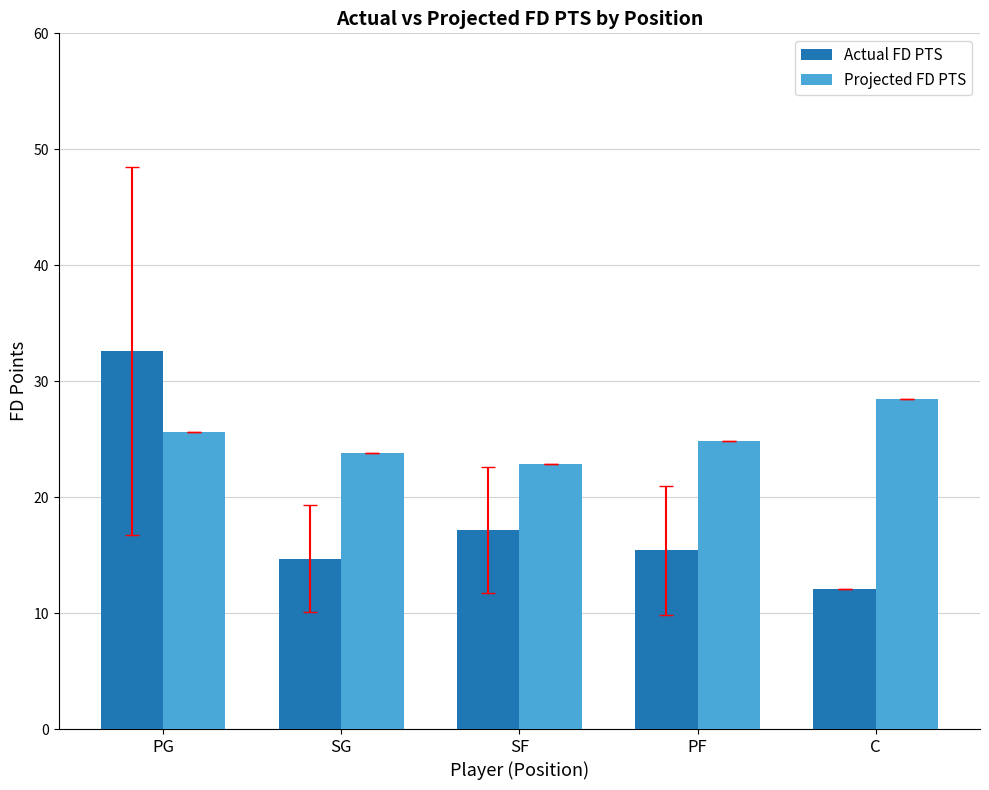

How many groups of bars are there?

5